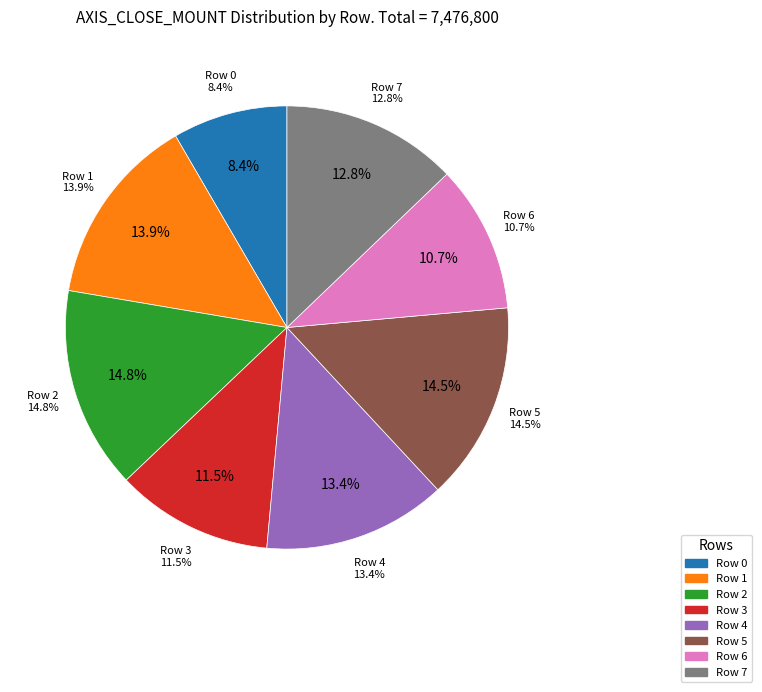

Is there a majority slice in this chart?

No